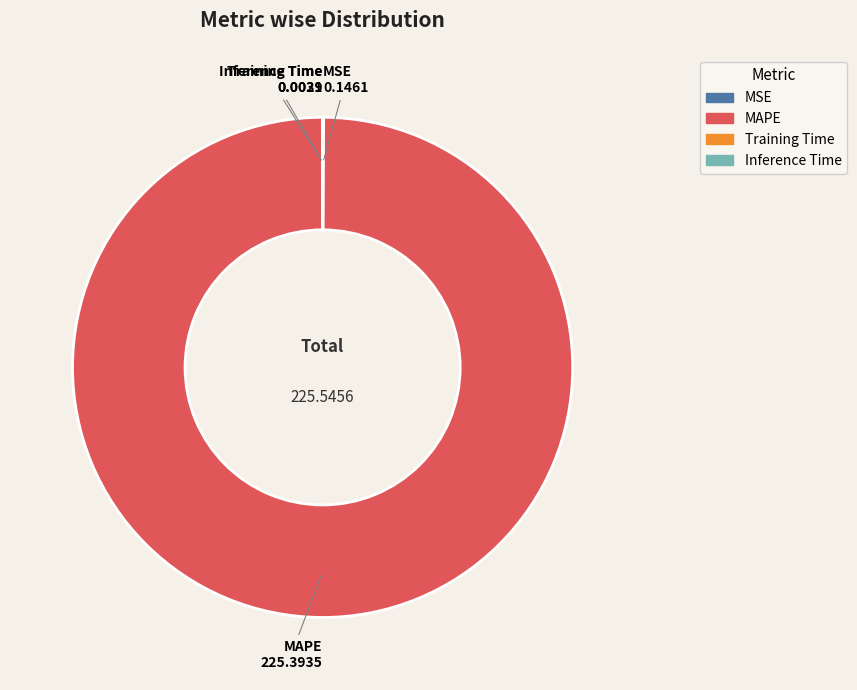

Which category has the biggest portion of the pie?

MAPE